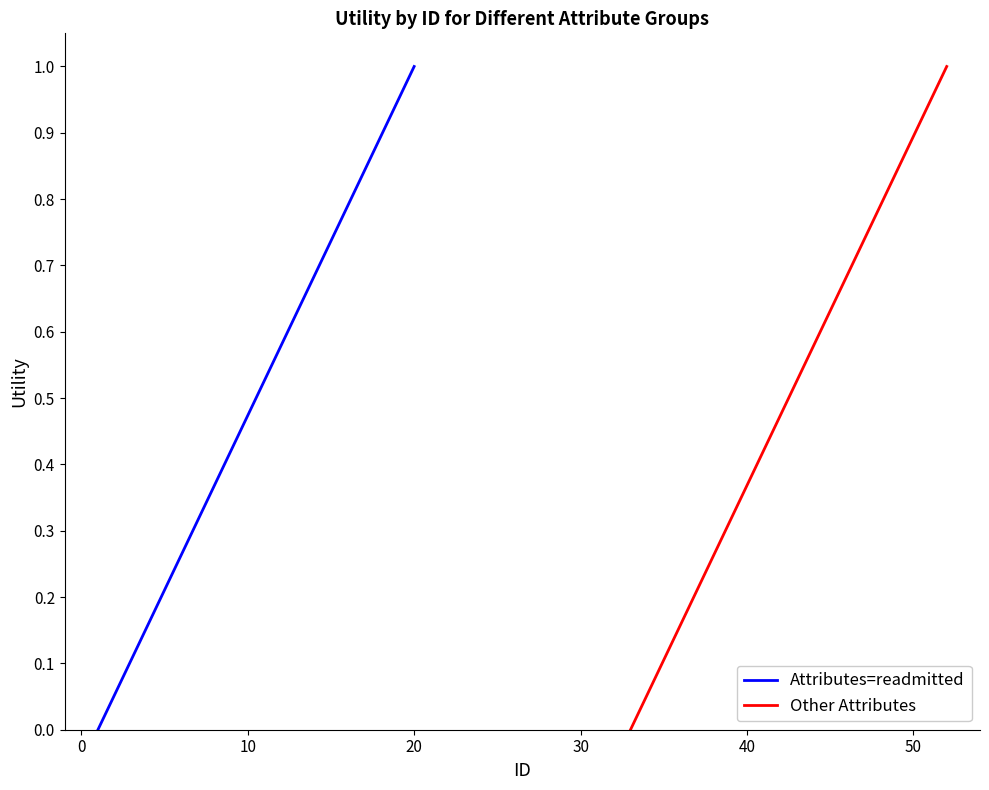

What is the highest value of the Attributes=readmitted series?

1.0